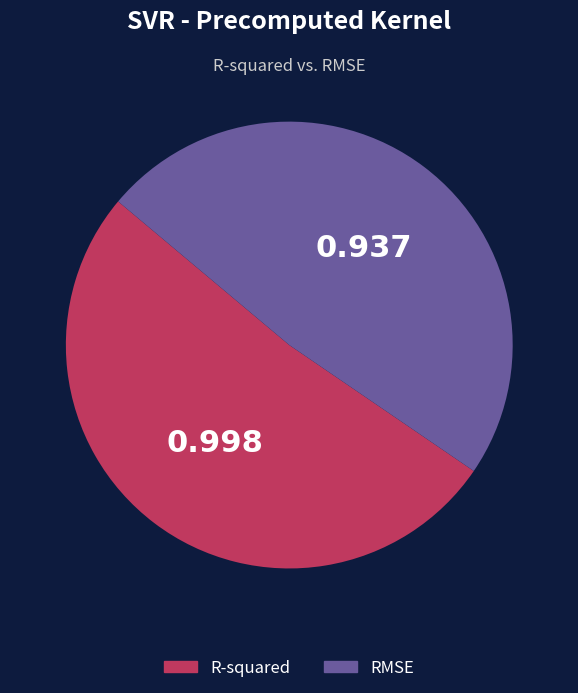

Which has a higher value, RMSE or R-squared?

R-squared